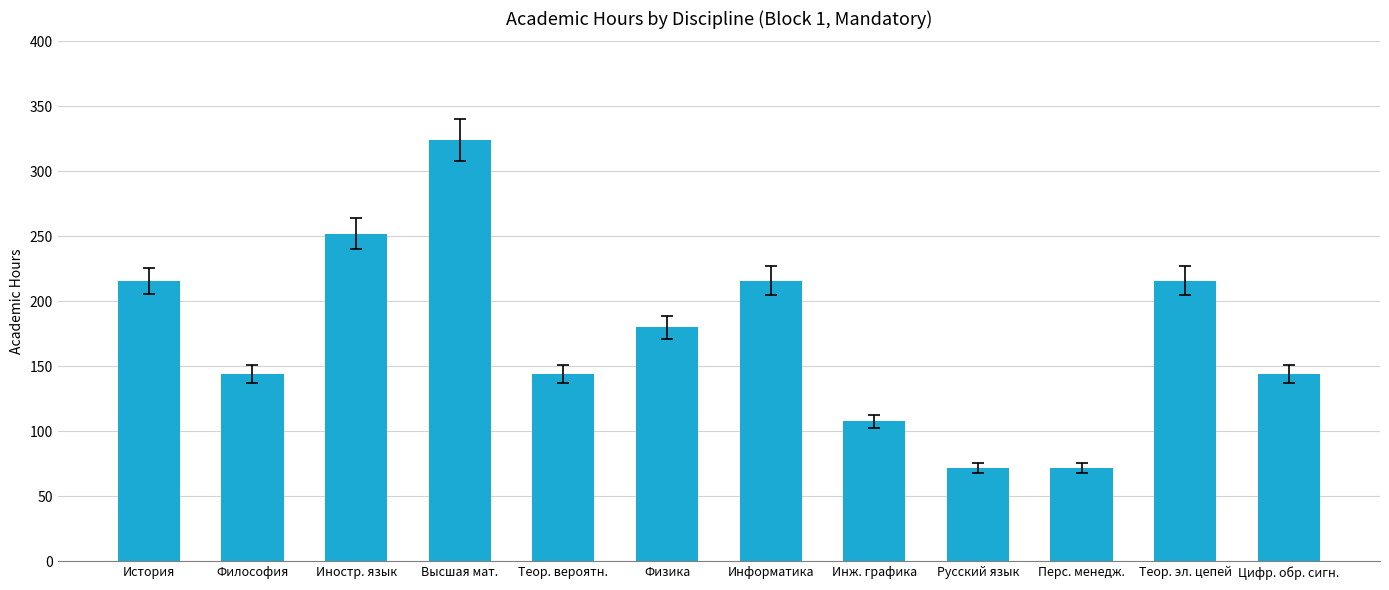

Approximately how many times larger is the value at Иностр. язык compared to Высшая мат.?

0.8